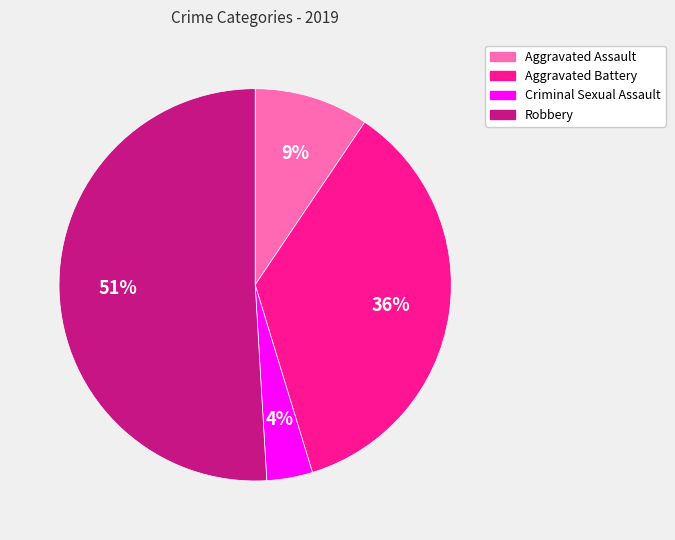

To the nearest percent, what is the average slice percentage?

25%